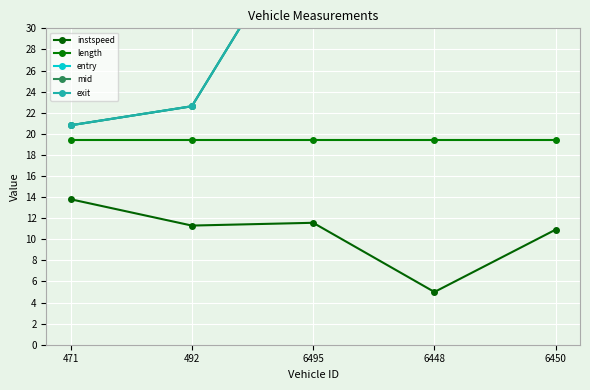

Between 492 and 6495, which series saw the biggest shift?

entry